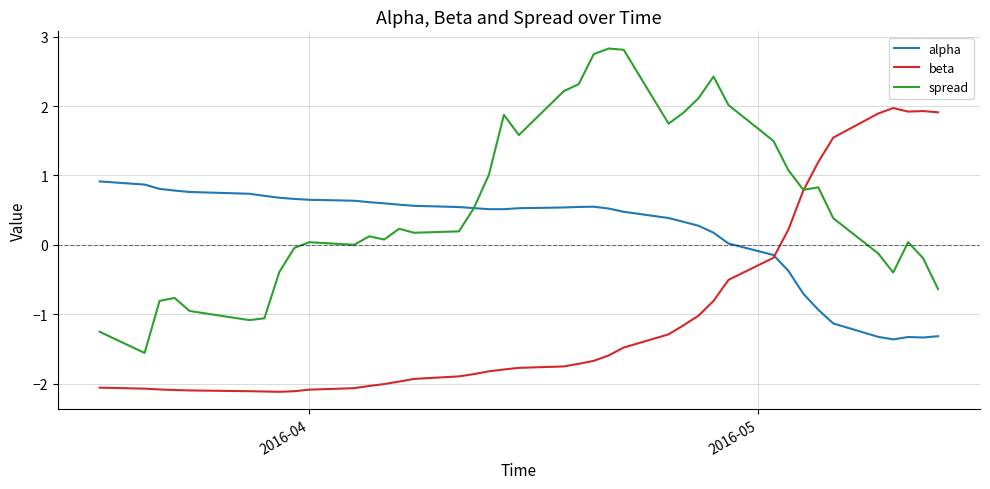

Which series has the largest total across all categories?

spread